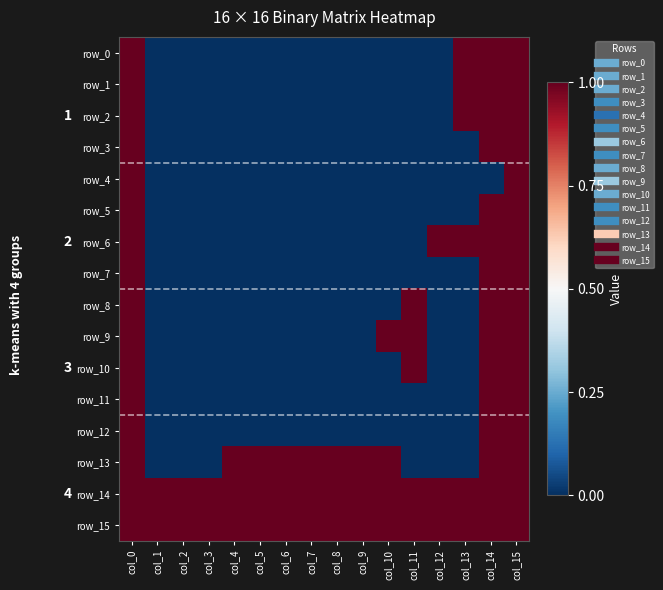

Rank the categories by row_0 value from highest to lowest.

col_0, col_13, col_14, col_15, col_1, col_2, col_3, col_4, col_5, col_6, col_7, col_8, col_9, col_10, col_11, col_12